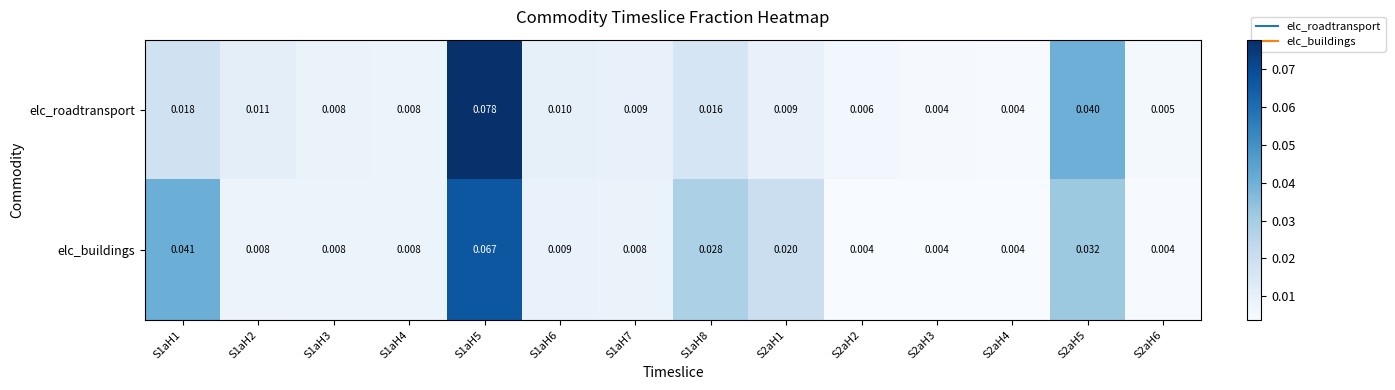

Which series has the largest total across all categories?

elc_buildings